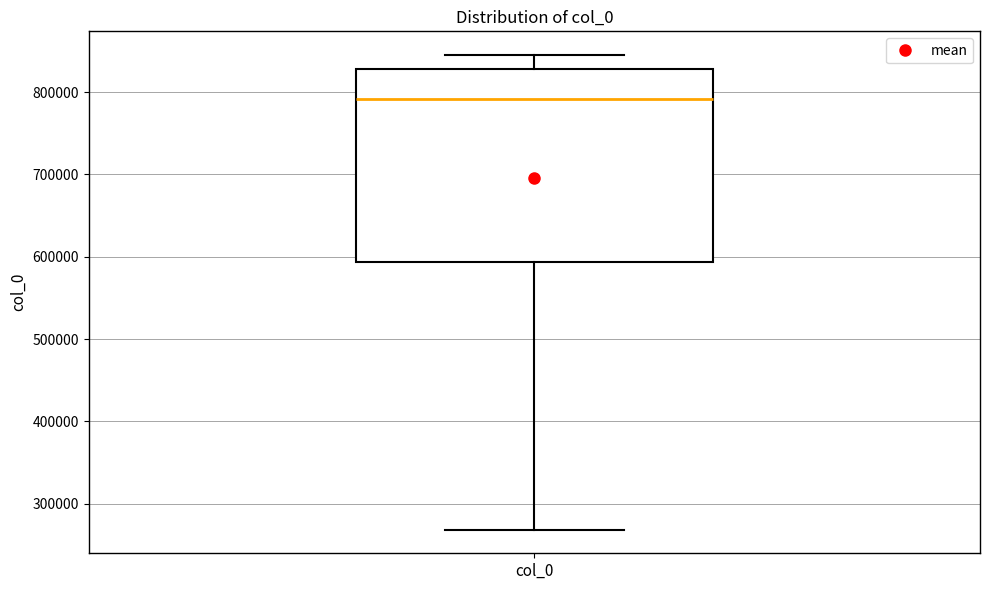

Where does the lower whisker of the box for col_0 end on the y-axis? The values are not printed on the chart, so give them approximately, as read against the axis.

270000